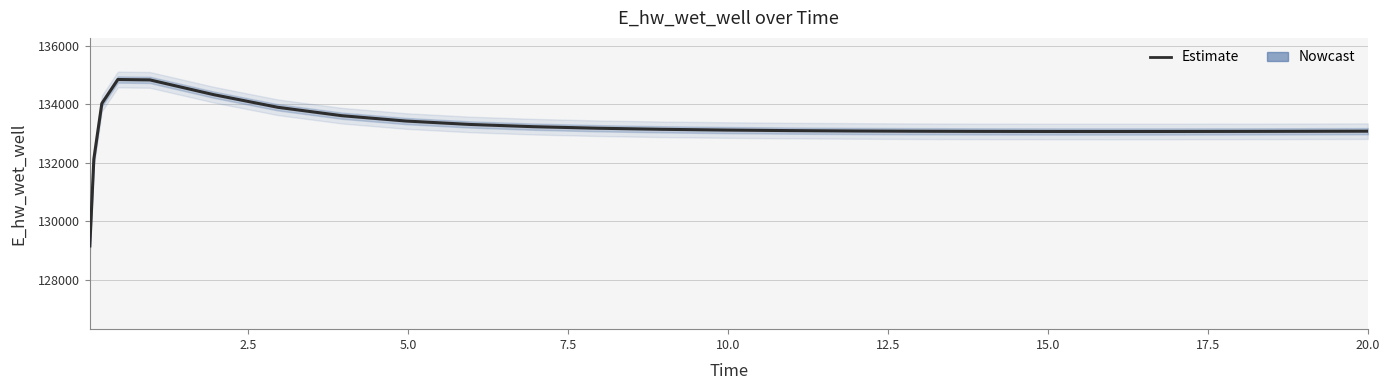

True or false: the data shows 175508.0 at 11.

False